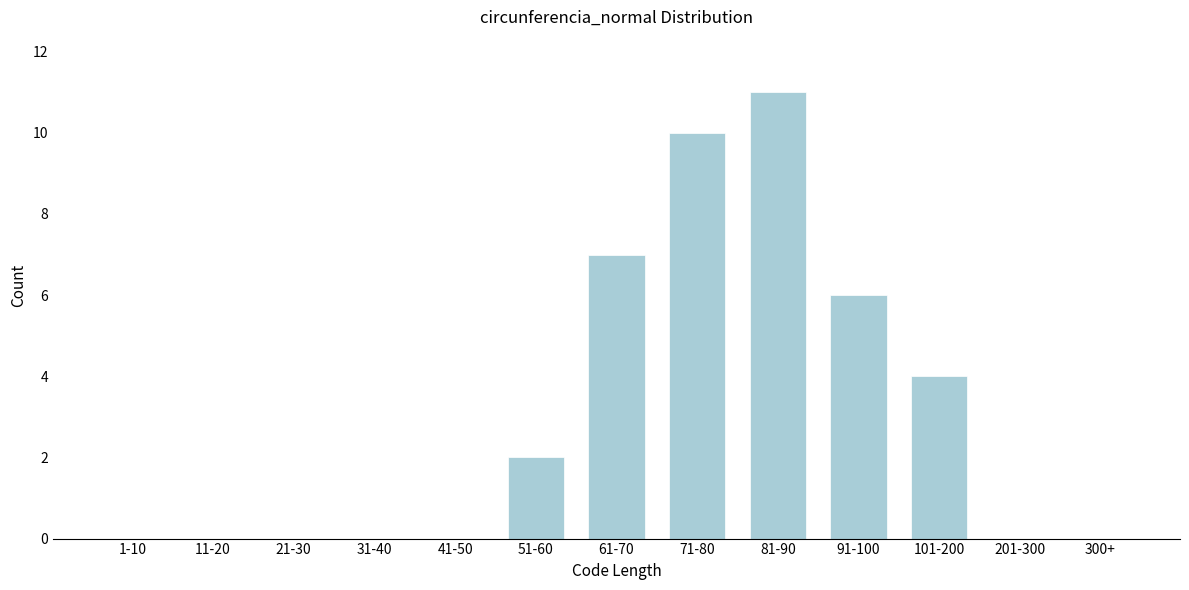

Reading right to left, transcribe all the data shown in this chart.

300+=0	201-300=0	101-200=4	91-100=6	81-90=11	71-80=10	61-70=7	51-60=2	41-50=0	31-40=0	21-30=0	11-20=0	1-10=0